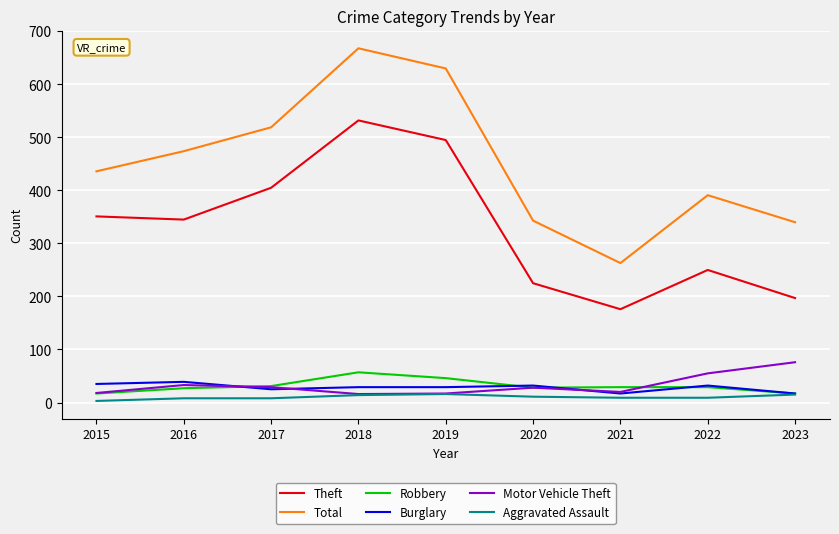

At which label does Theft reach its minimum?

2021